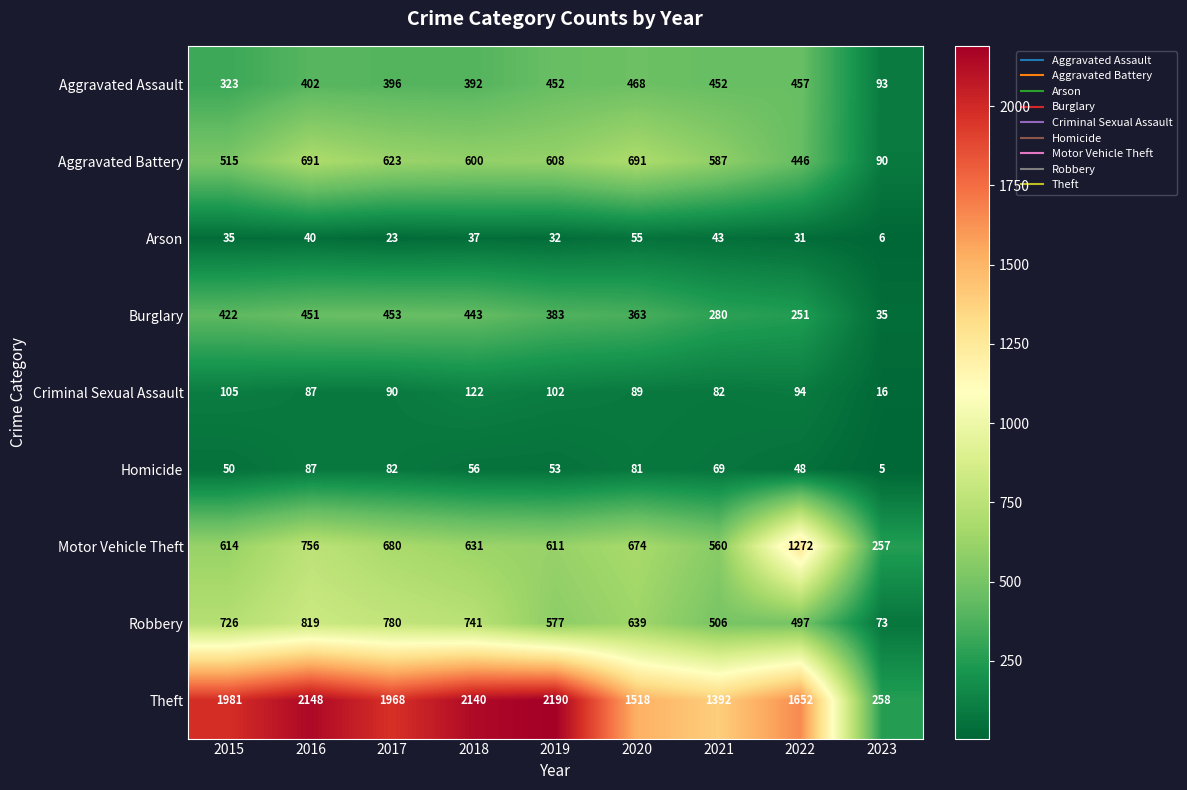

Read the Burglary value at 2017, to the nearest 50.

450